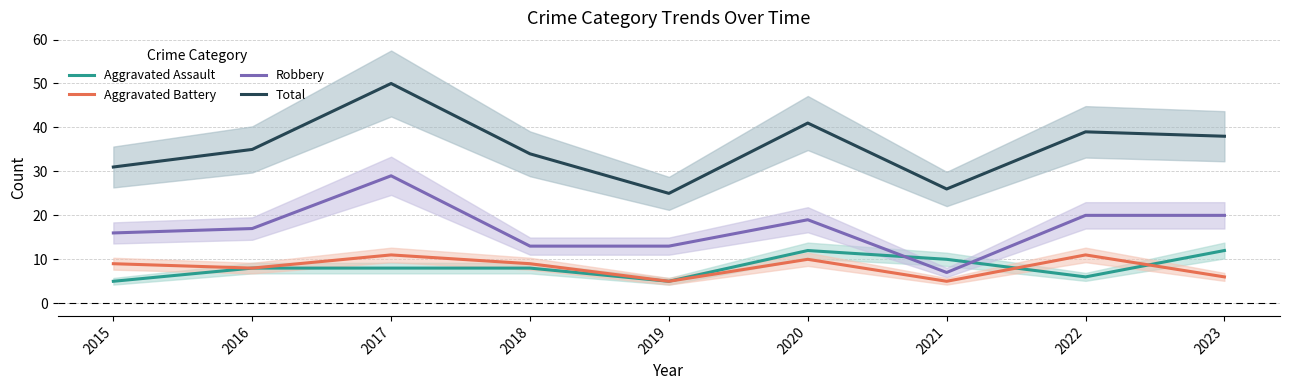

True or false: Total and Aggravated Assault cross at least once.

False